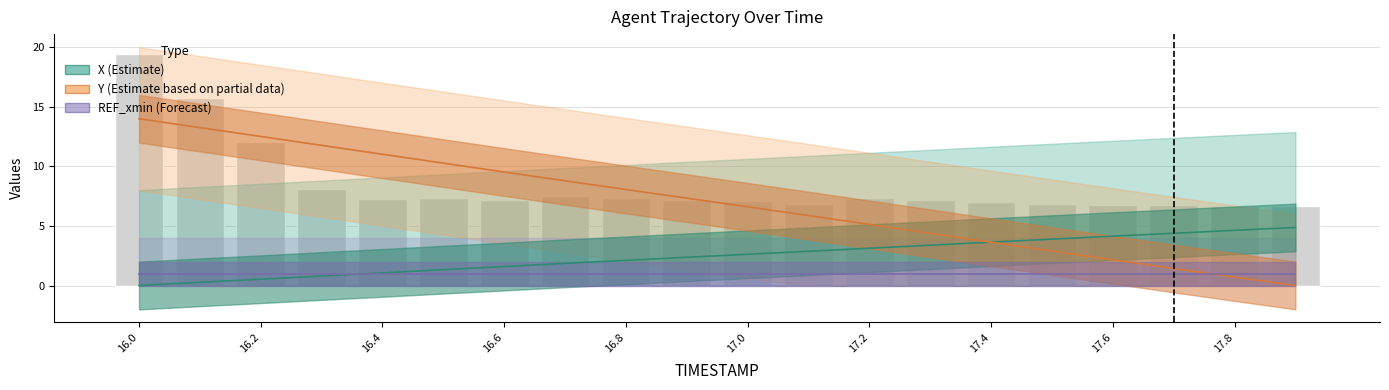

What is the greatest value displayed?

14.0